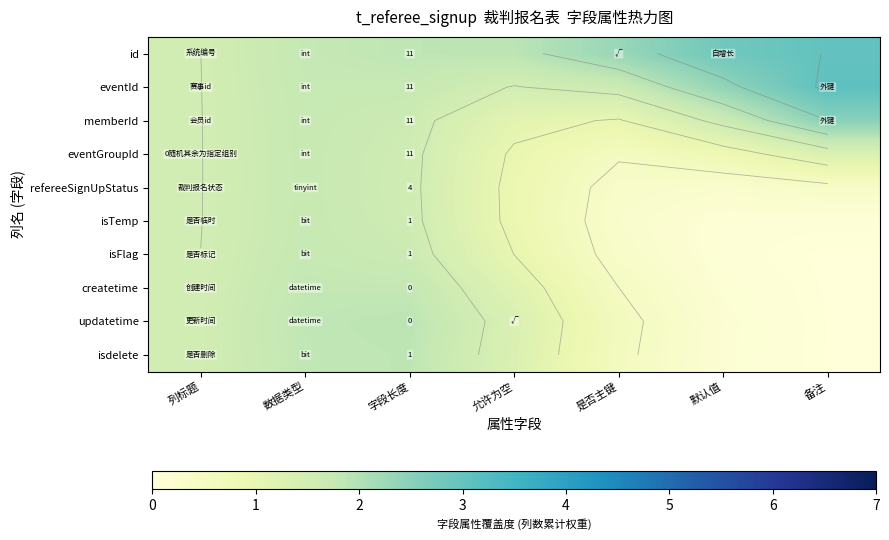

List the series in order of their peak value, highest first.

eventId, id, memberId, updatetime, isdelete, createtime, isFlag, isTemp, eventGroupId, refereeSignUpStatus